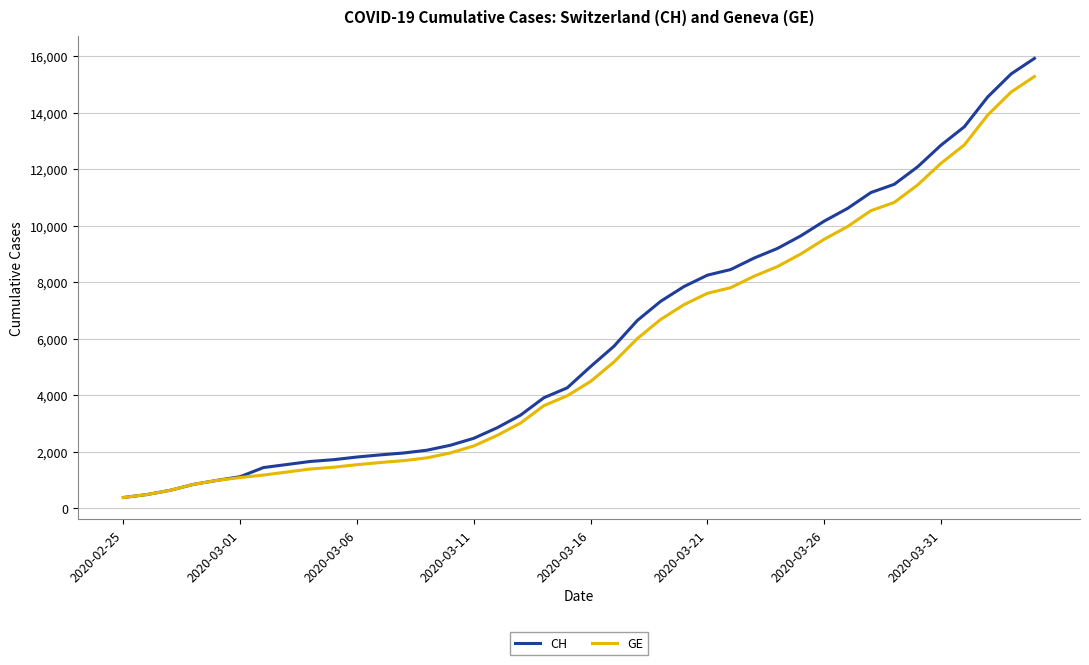

What is the difference between the maximum and second lowest values in the GE series?

14805